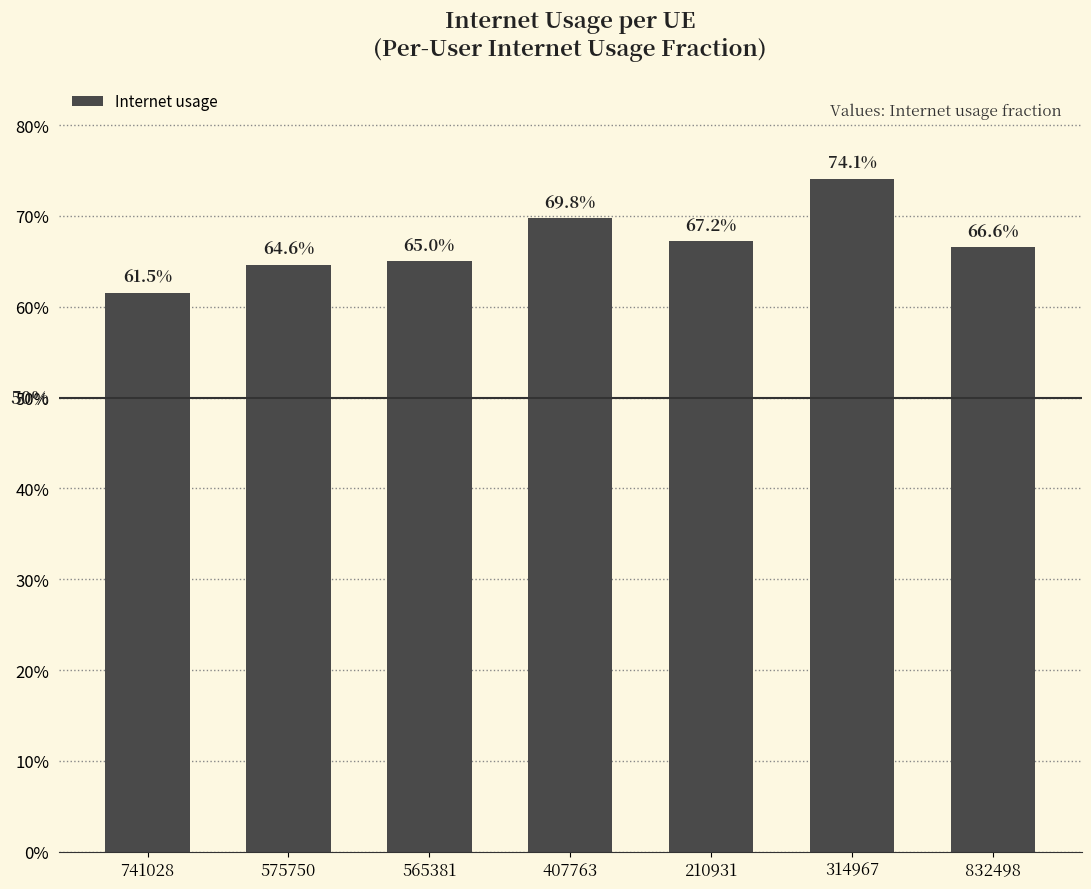

Reading left to right, extract all data points from this chart.

741028=0.6	575750=0.6	565381=0.7	407763=0.7	210931=0.7	314967=0.7	832498=0.7